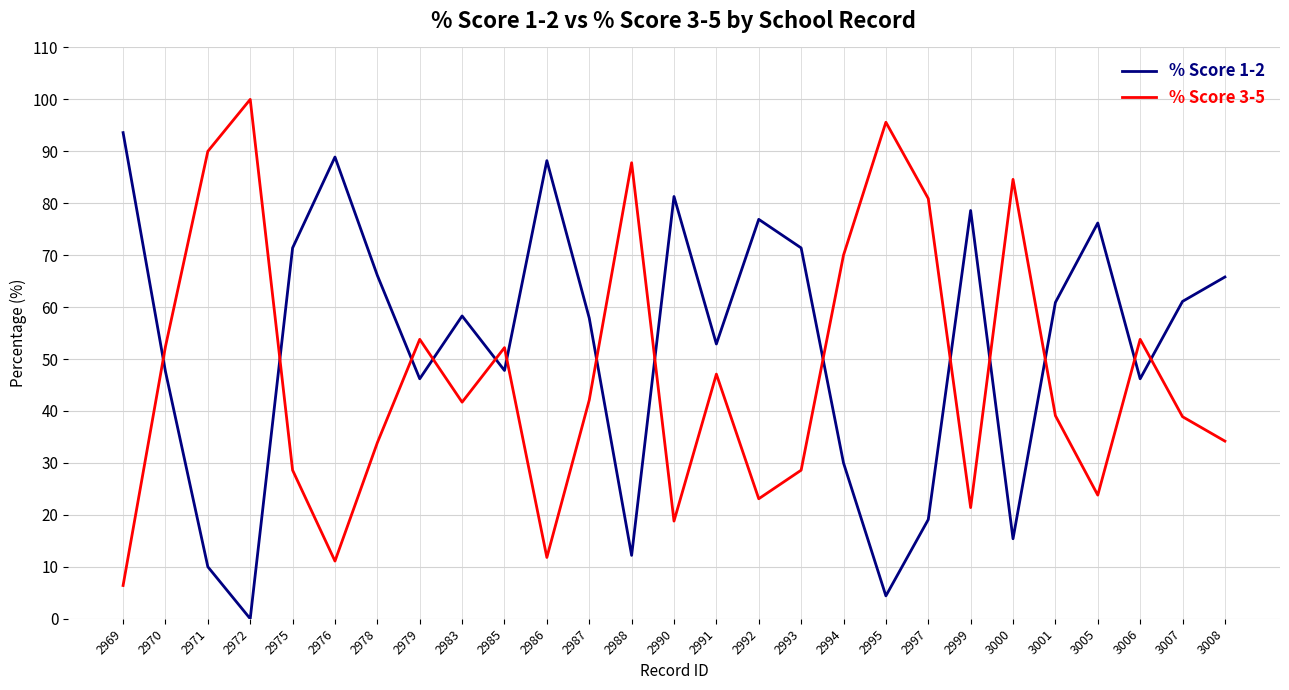

What is the spread (max minus min) of values at 3006?

7.6